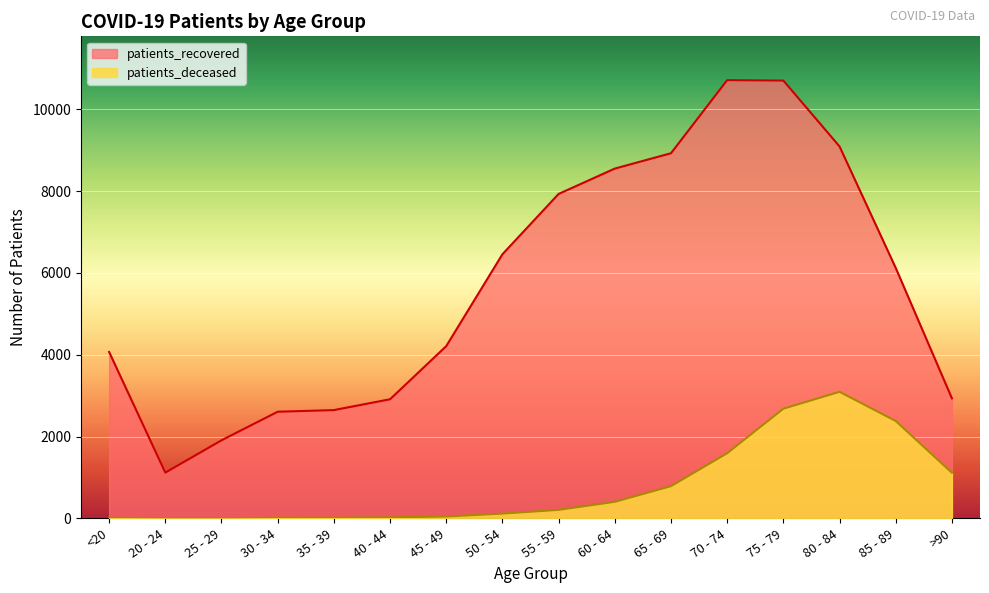

Where is the first local minimum for patients_recovered?

20 - 24